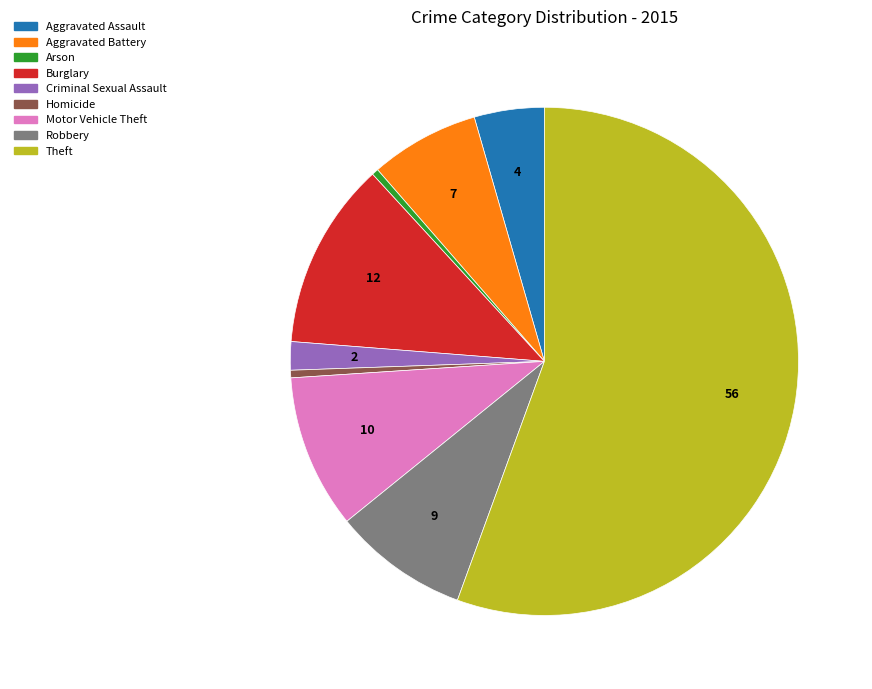

What is the ratio of the value at Burglary to the value at Robbery?

1.4